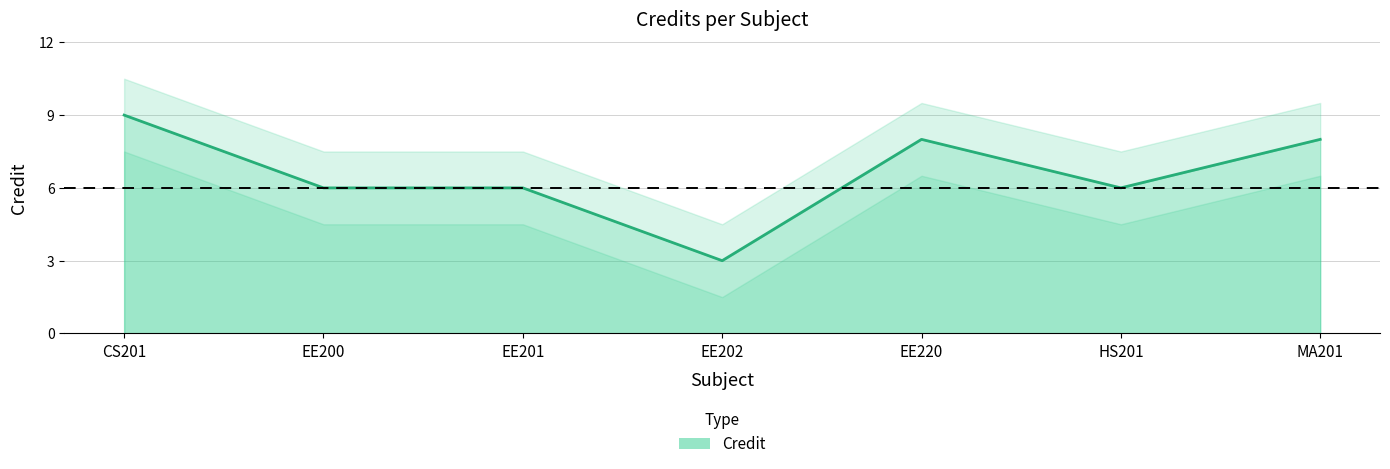

Rank the categories by value from highest to lowest.

CS201, EE220, MA201, EE200, EE201, HS201, EE202